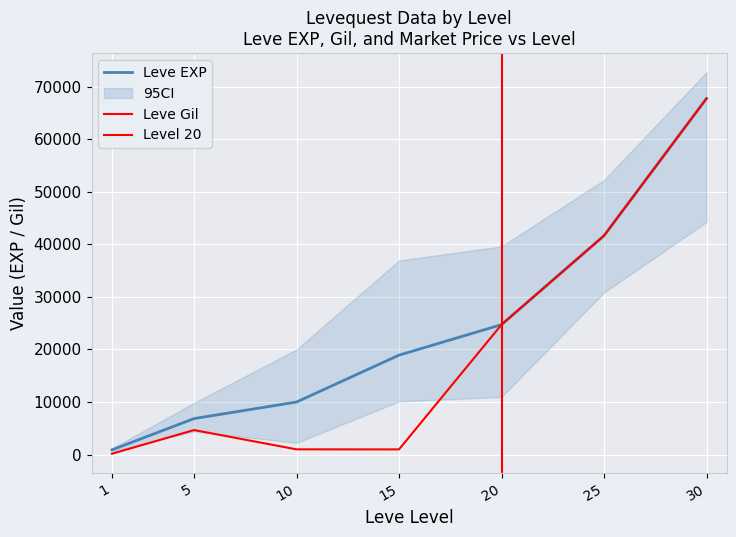

Which series has the widest spread of values?

Leve Gil